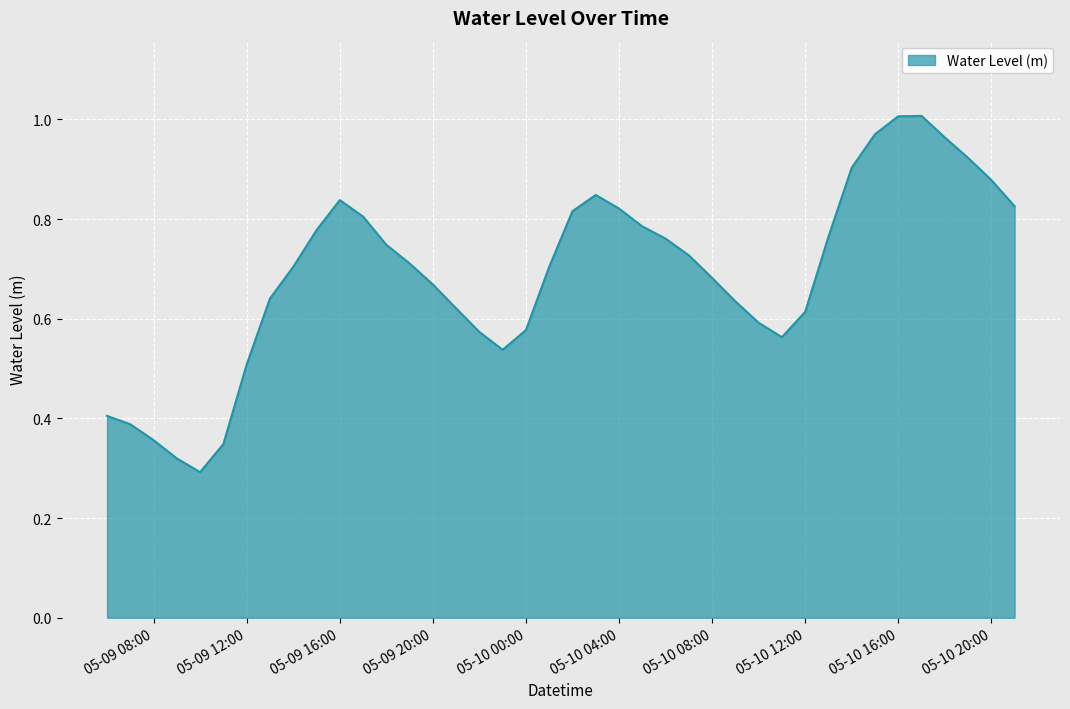

How many lines are shown in the chart?

1